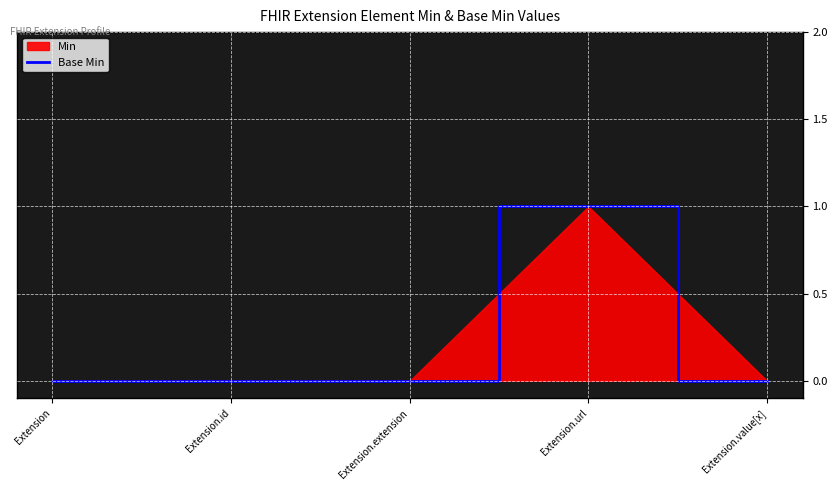

The value at Extension.url is 1. True or false?

True